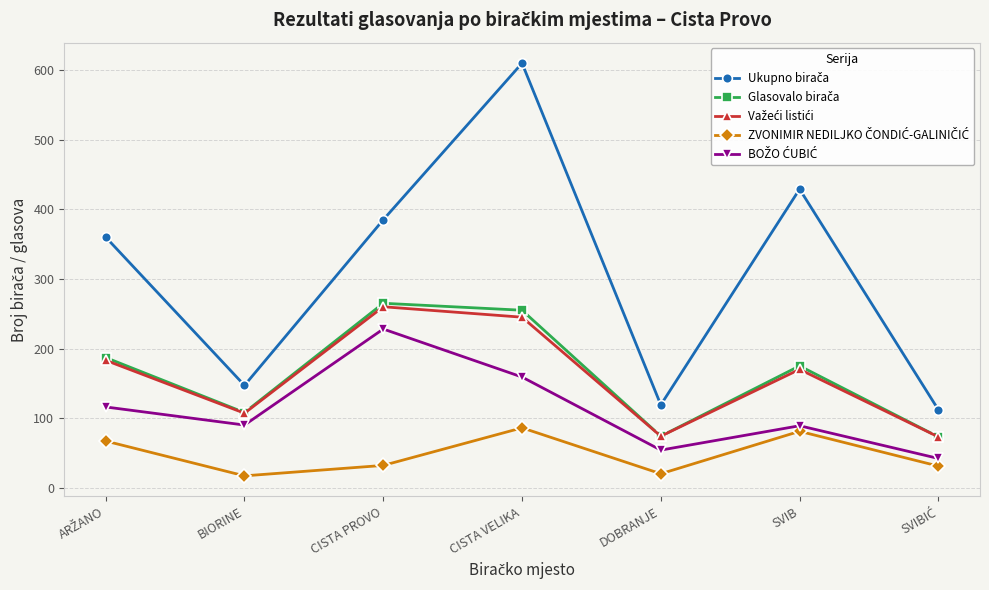

What is the total value across all series at DOBRANJE?

341